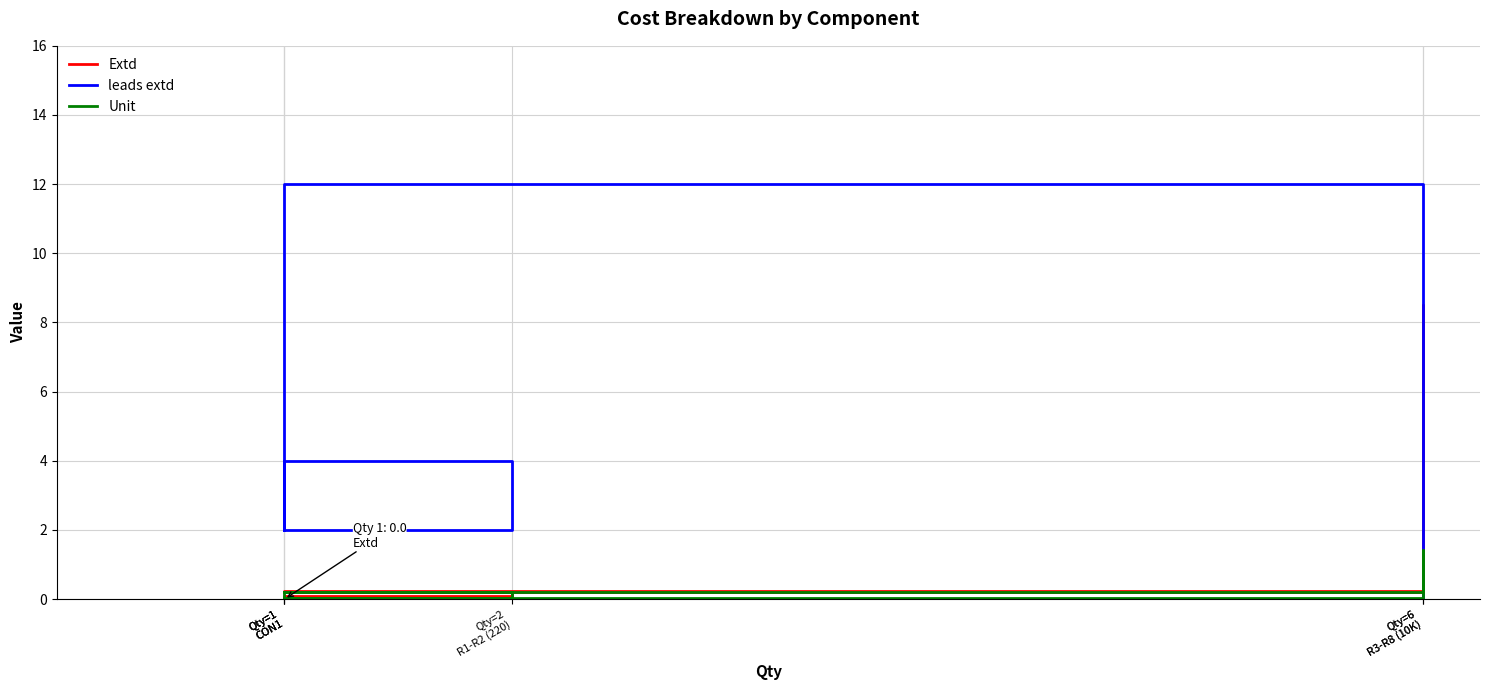

What is the maximum value shown in the chart?

12.0